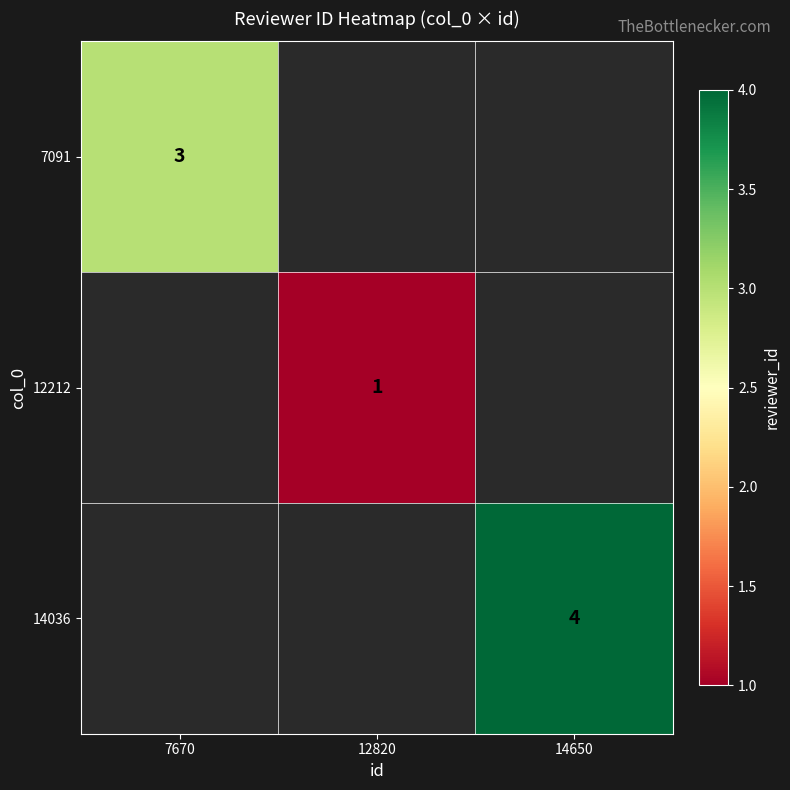

How many series are shown in this chart?

3